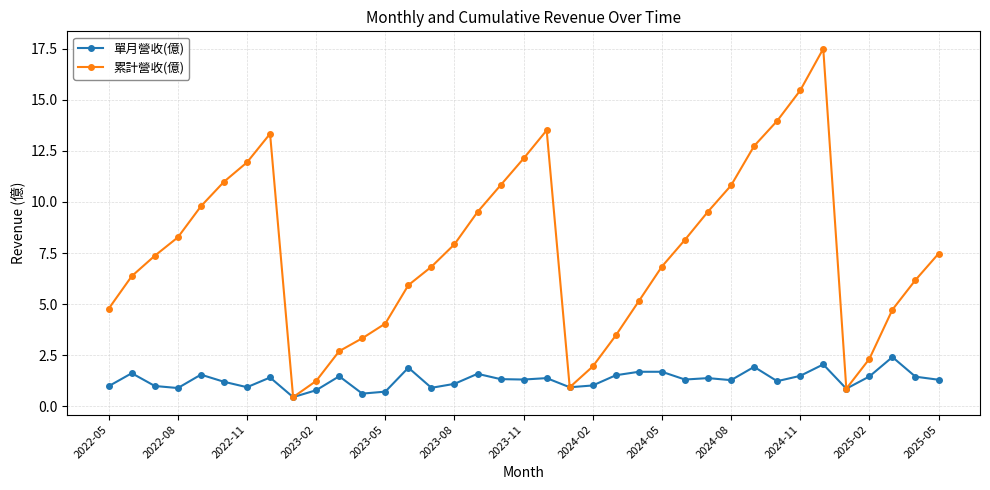

What is the value of the 單月營收(億) point at the 4th from the left?

0.9